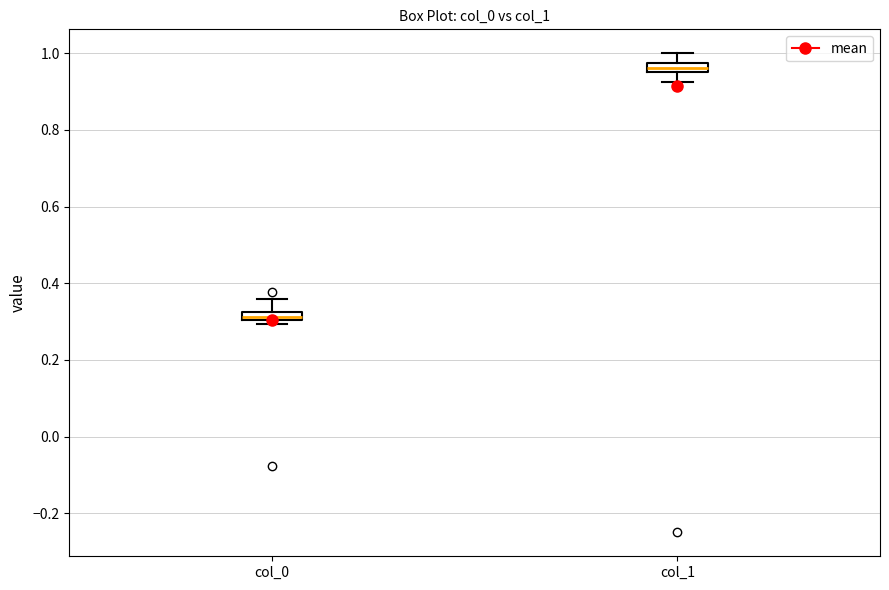

Which box's median line is the lowest?

col_0